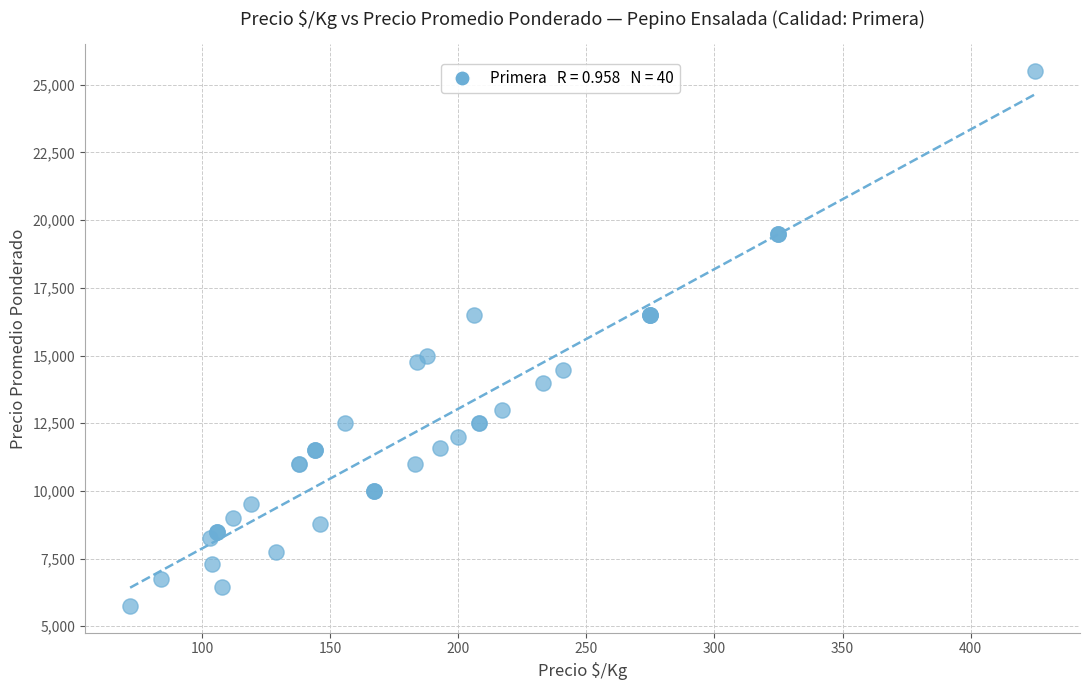

What Y value in the scatter plot is closest to 15625?

15000